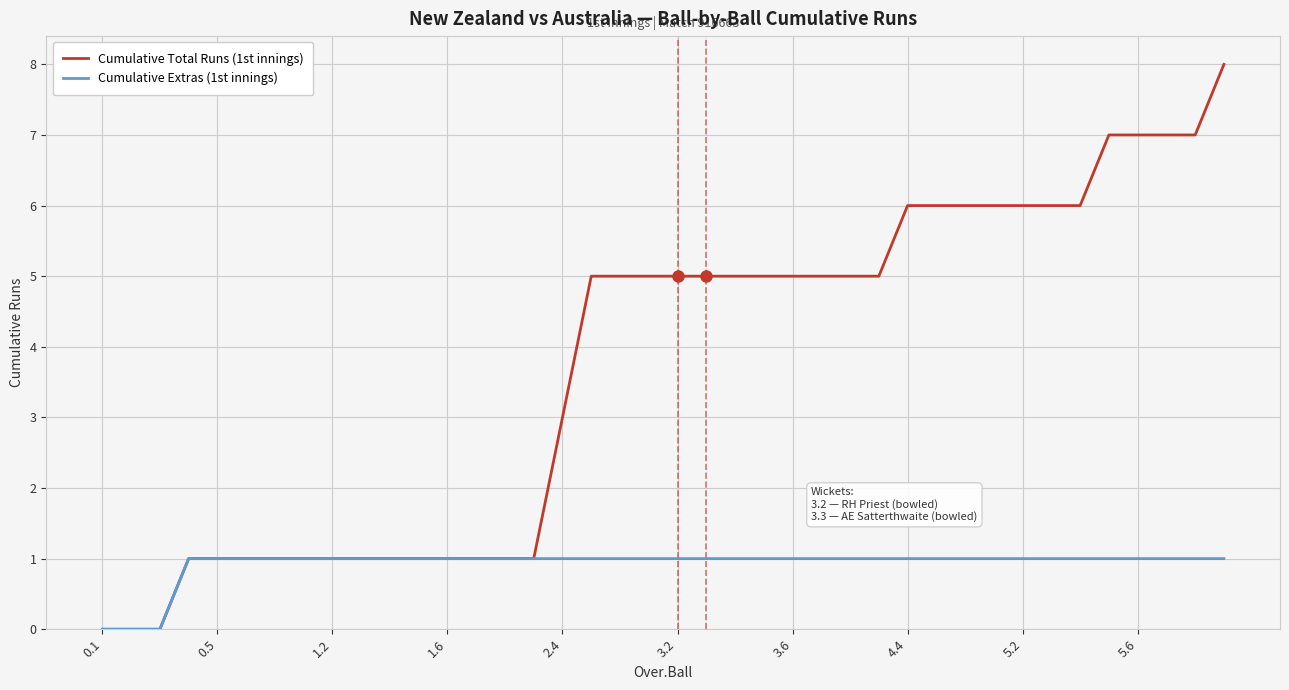

Which series has the widest spread of values?

Cumulative Total Runs (1st innings)